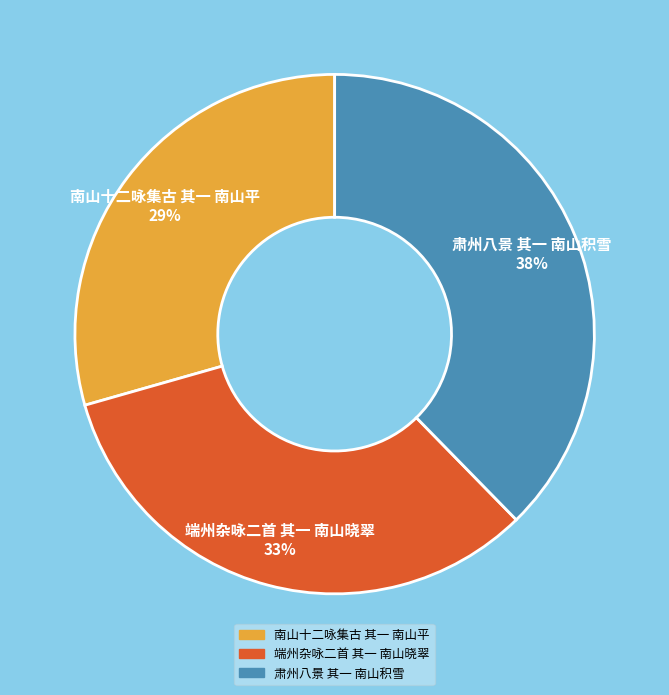

Combined, do 端州杂咏二首 其一 南山晓翠 and 南山十二咏集古 其一 南山平 account for over 50%?

Yes